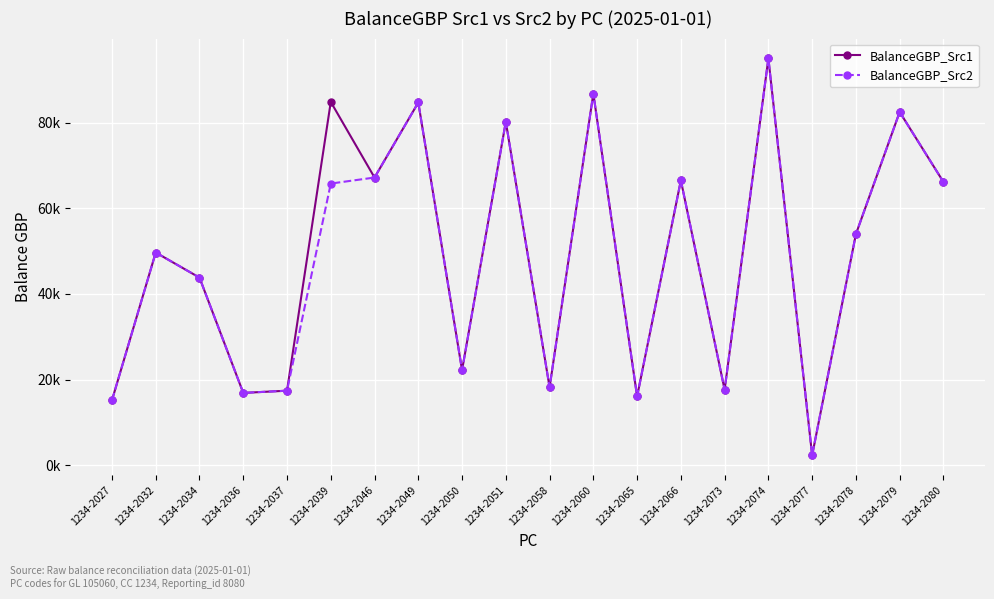

Does the chart have visible grid lines?

Yes